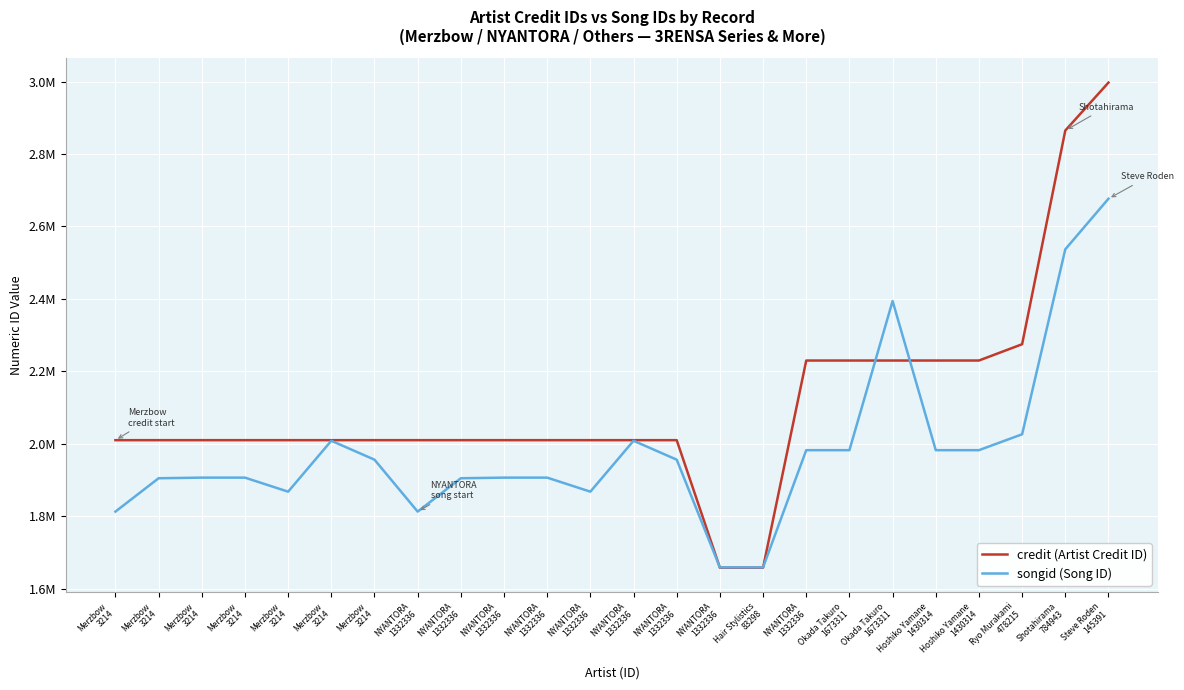

Between NYANTORA
1332336 and NYANTORA
1332336, which is larger?

NYANTORA
1332336